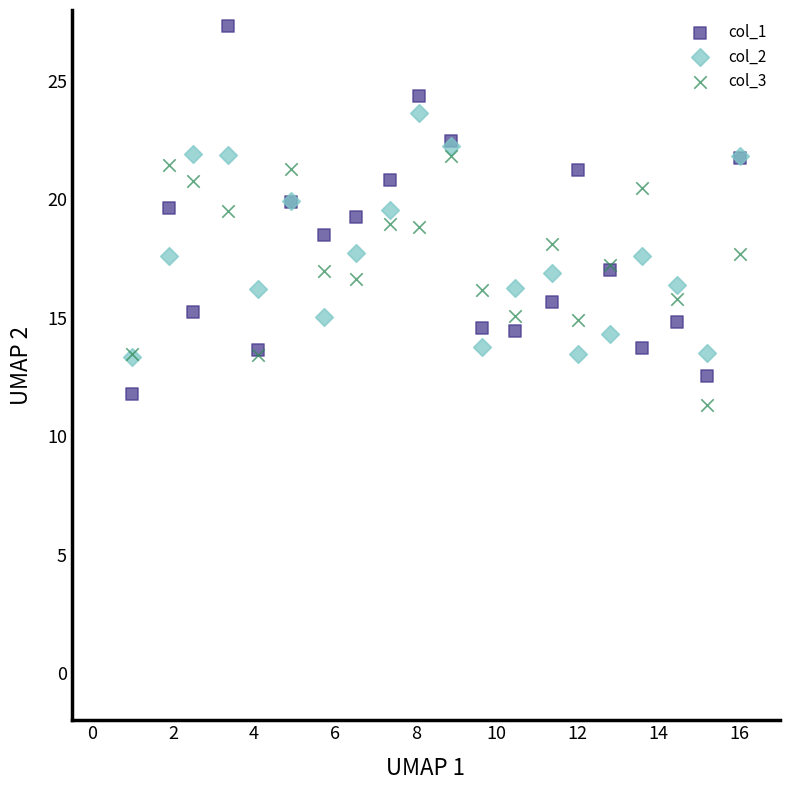

Which series contains the lowest Y value?

col_3